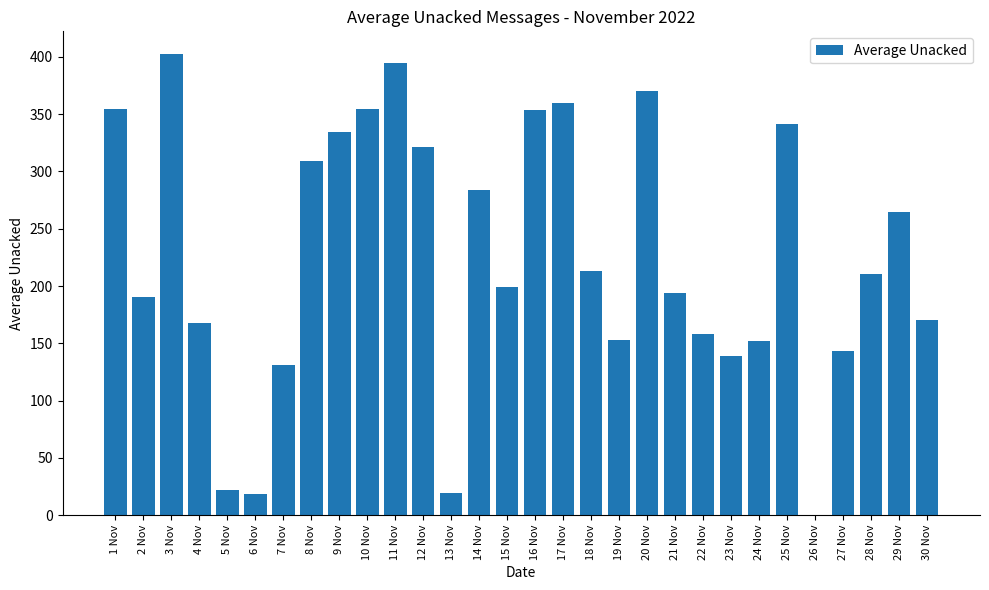

At which category does the chart reach its peak across all series?

3 Nov